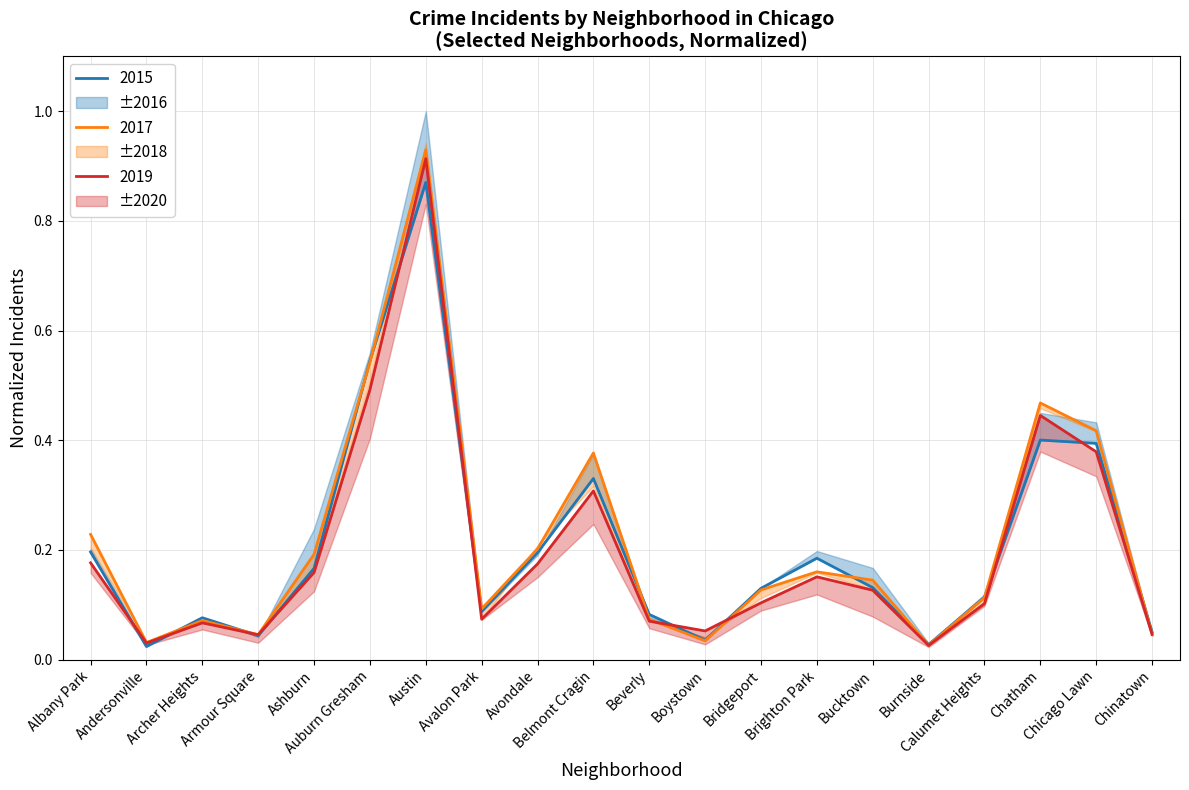

Reading left to right, what are all the values shown in this chart?

2015: 0.2	0.0	0.1	0.0	0.2	0.5	0.9	0.1	0.2	0.3	0.1	0.0	0.1	0.2	0.1	0.0	0.1	0.4	0.4	0.1
2017: 0.2	0.0	0.1	0.0	0.2	0.5	0.9	0.1	0.2	0.4	0.1	0.0	0.1	0.2	0.1	0.0	0.1	0.5	0.4	0.0
2019: 0.2	0.0	0.1	0.0	0.2	0.5	0.9	0.1	0.2	0.3	0.1	0.1	0.1	0.2	0.1	0.0	0.1	0.4	0.4	0.0